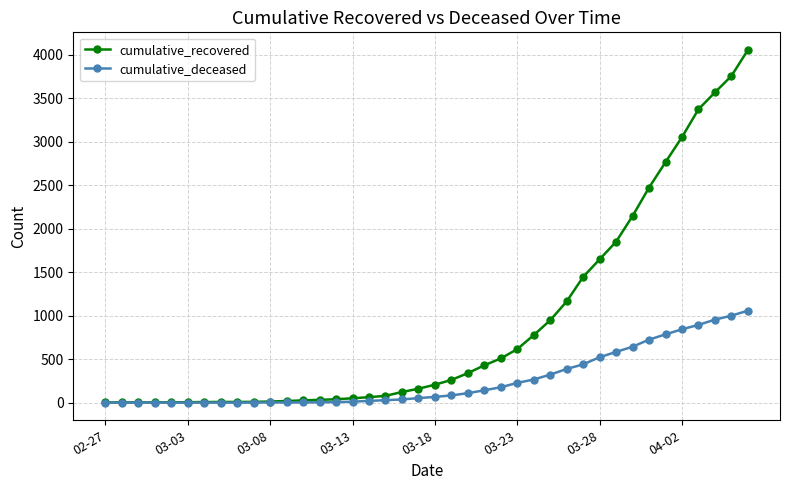

What is the highest value of the cumulative_deceased series?

1057